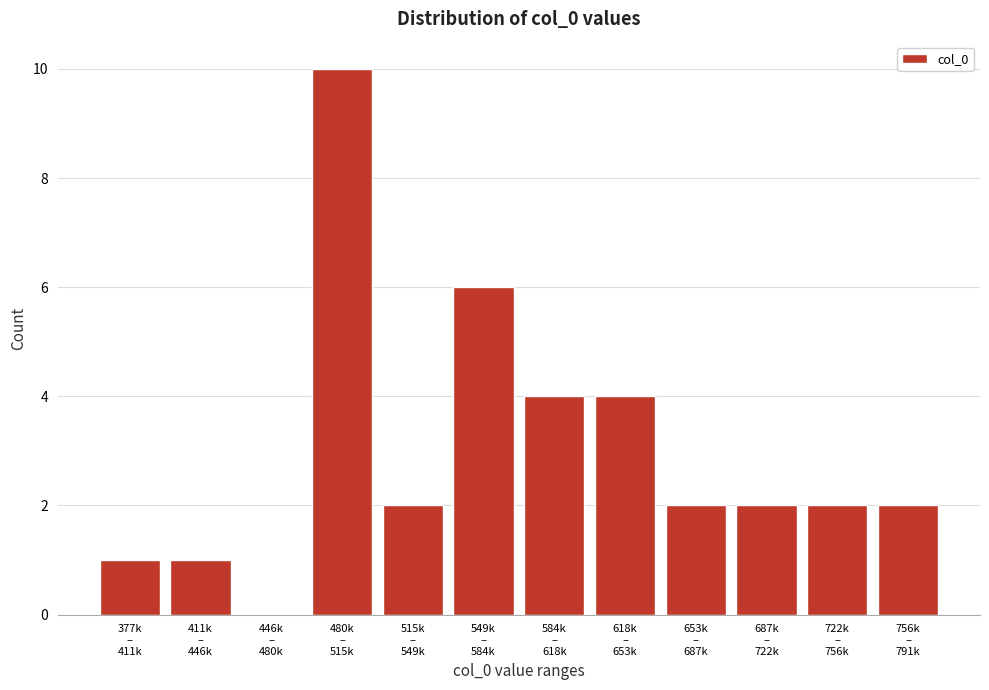

What is the sum of all values?

36